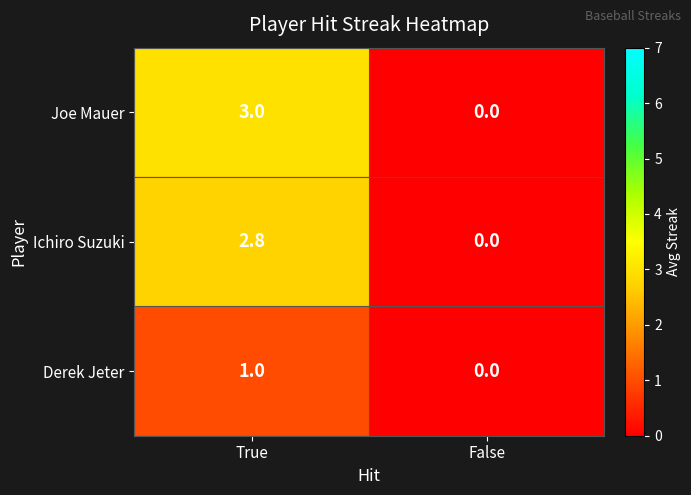

The Derek Jeter series shows 1.0 at True. True or false?

True